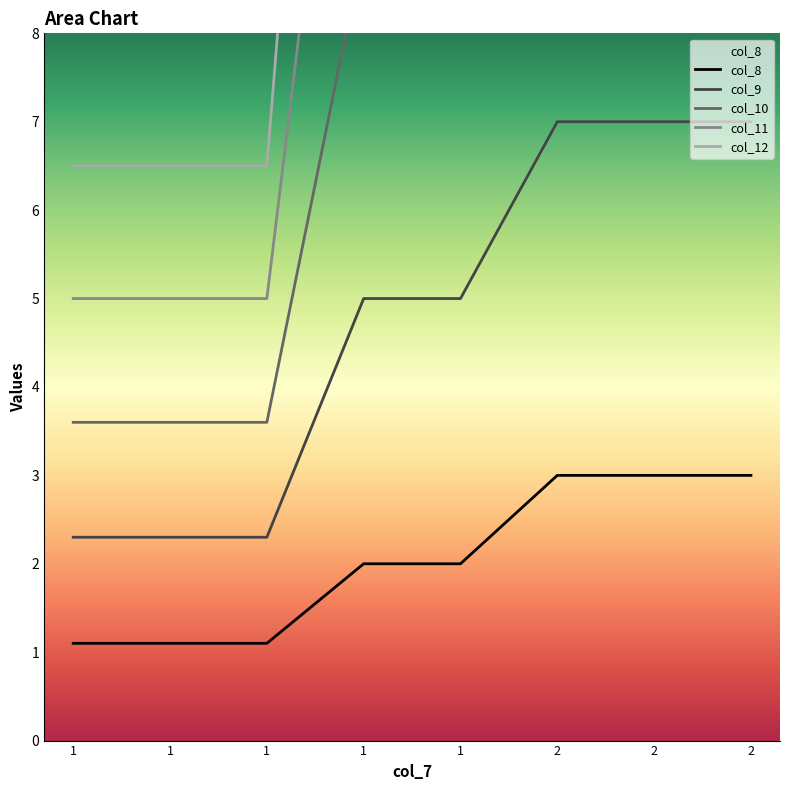

How many col_11 values are between 5 and 18?

8